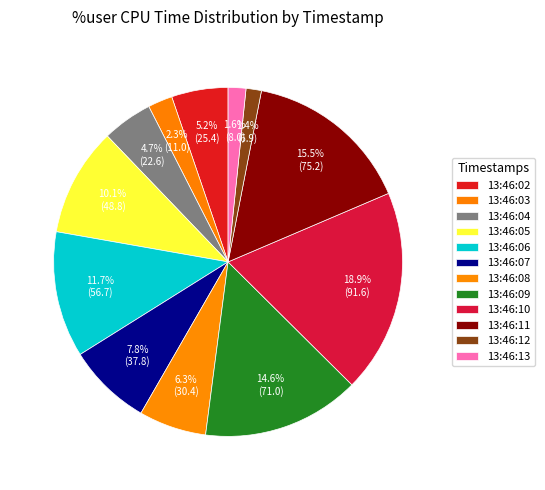

To the nearest percent, what percentage of the pie is 13:46:08?

6%